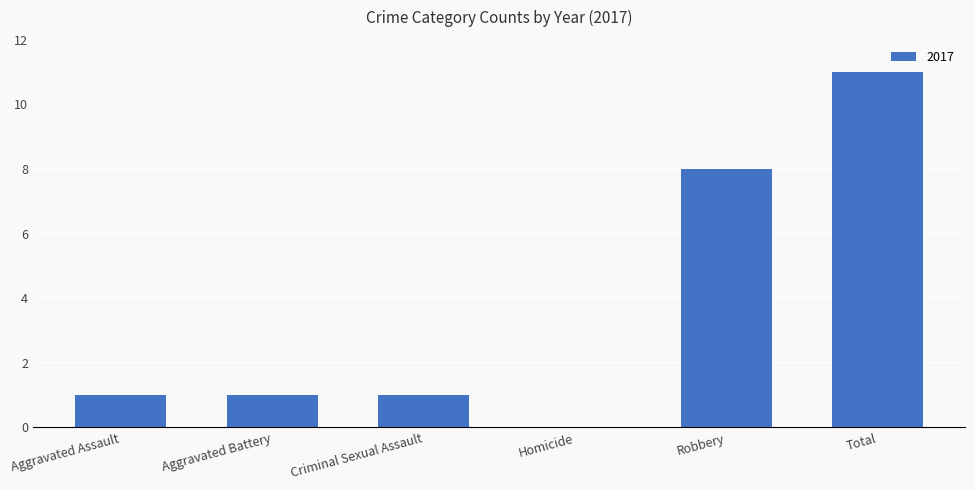

Which label corresponds to the largest value in the chart?

Total